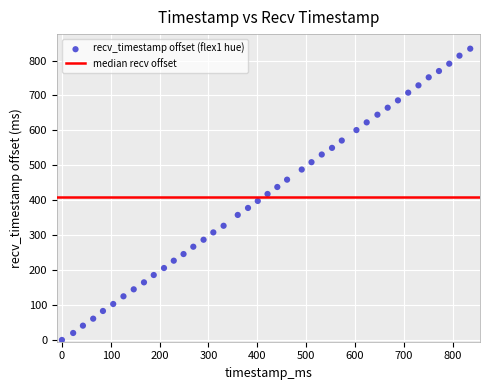

What is the range of Y values (max minus min)?

834